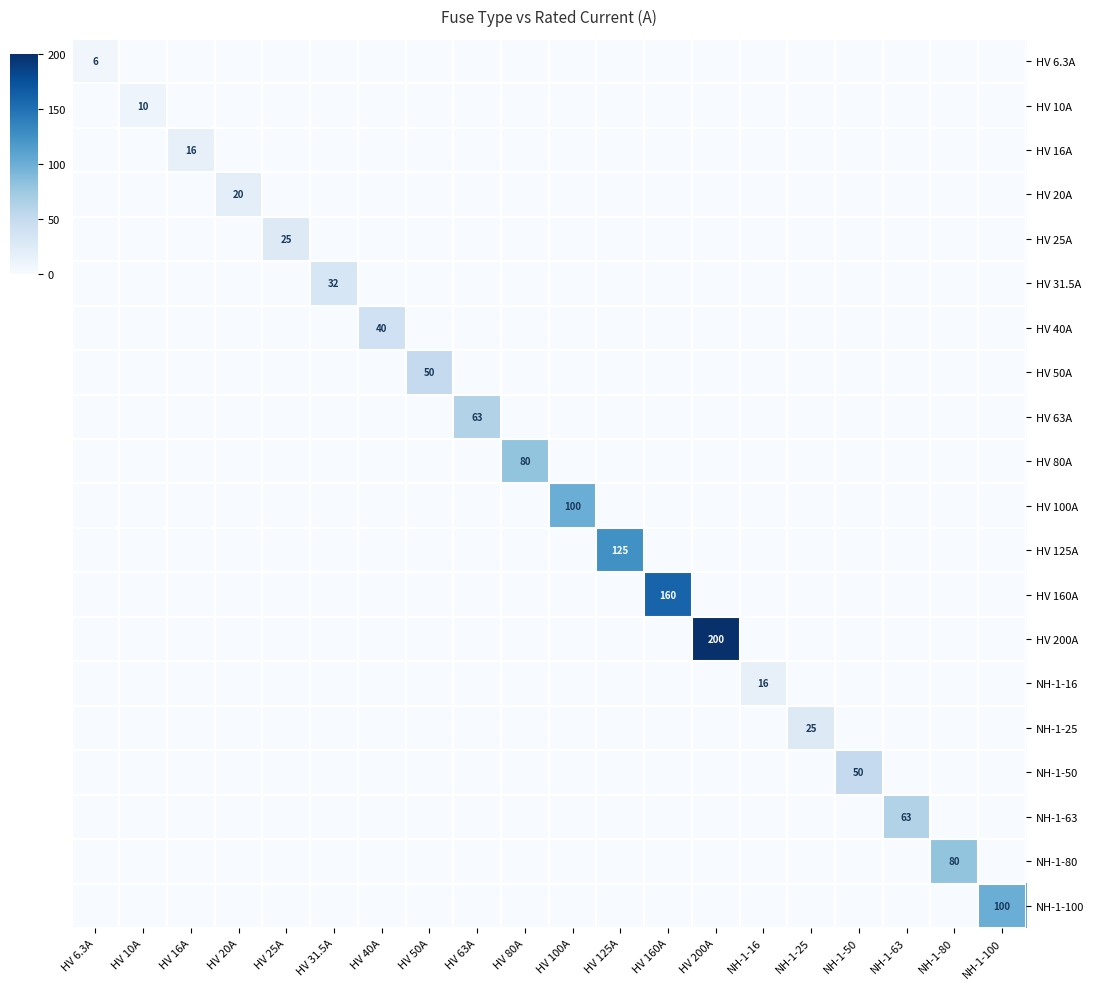

What is the average value of the NH-1-50 series?

2.5